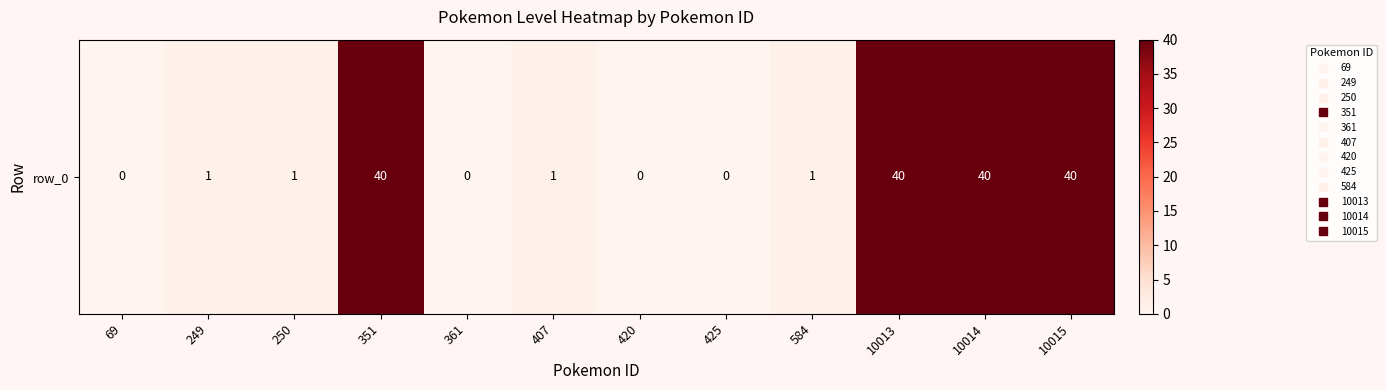

List the labels in order of value, smallest first.

69, 361, 420, 425, 249, 250, 407, 584, 351, 10013, 10014, 10015